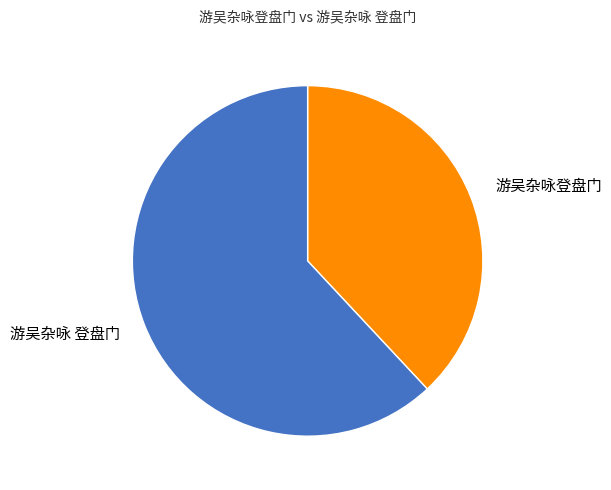

Do 游吴杂咏登盘门 and 游吴杂咏 登盘门 together represent more than half of the pie?

Yes